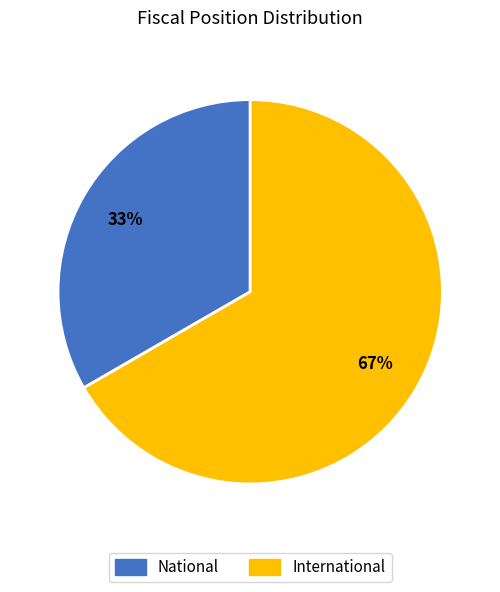

Count the number of slices in the pie.

2